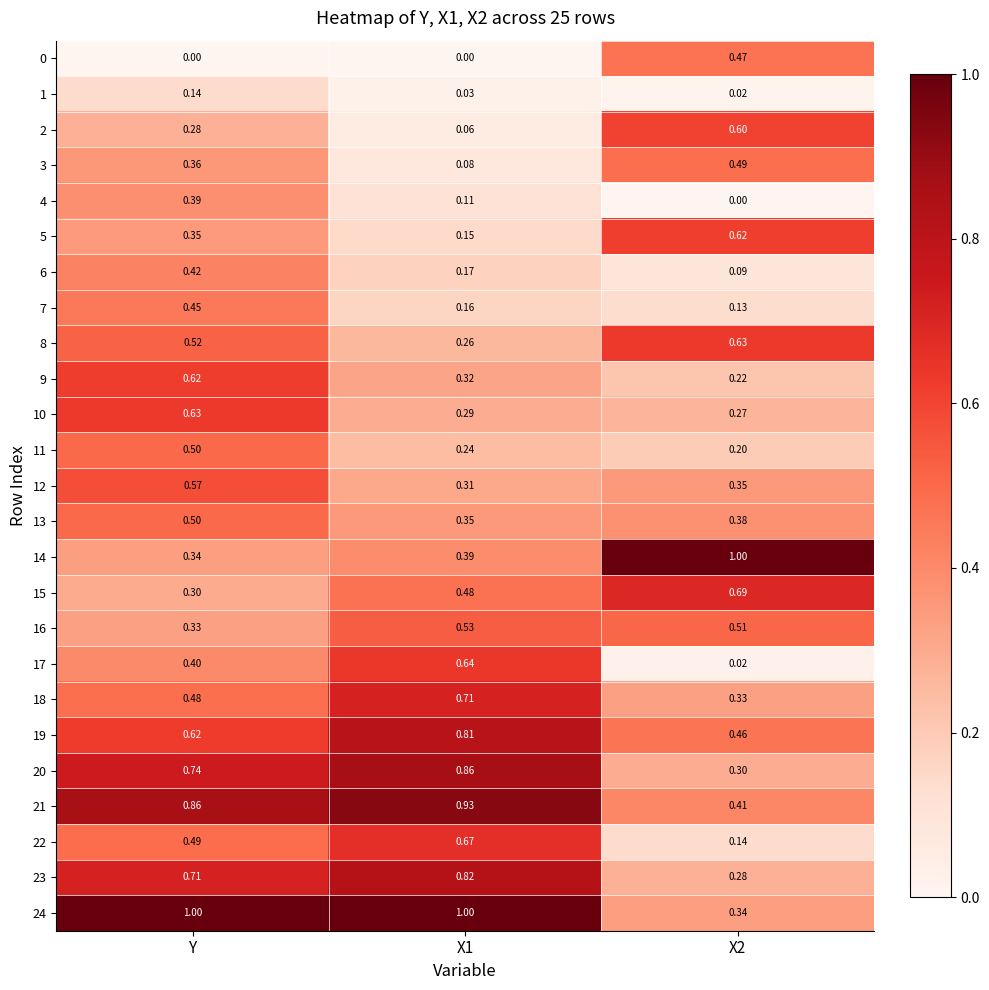

At which category is the sum across all series the highest?

Y